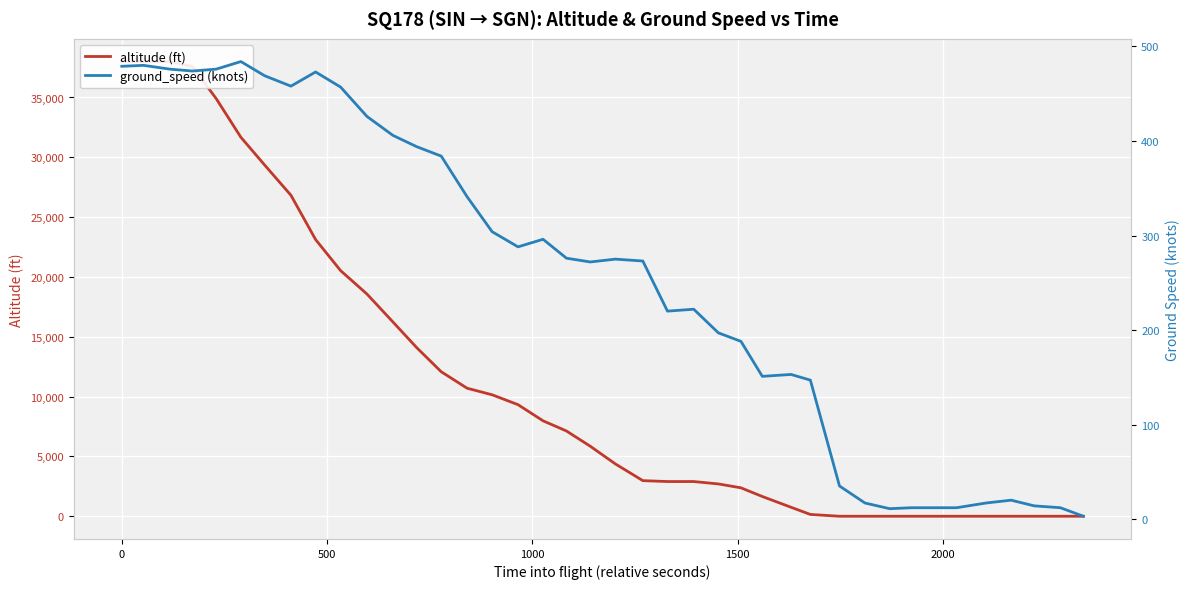

What are all the series names shown in the legend?

altitude (ft), ground_speed (knots)